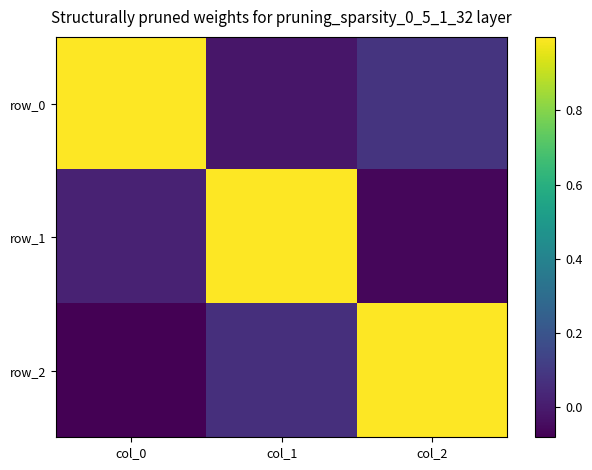

Rank the series at col_1 from lowest to highest value.

row_0, row_2, row_1